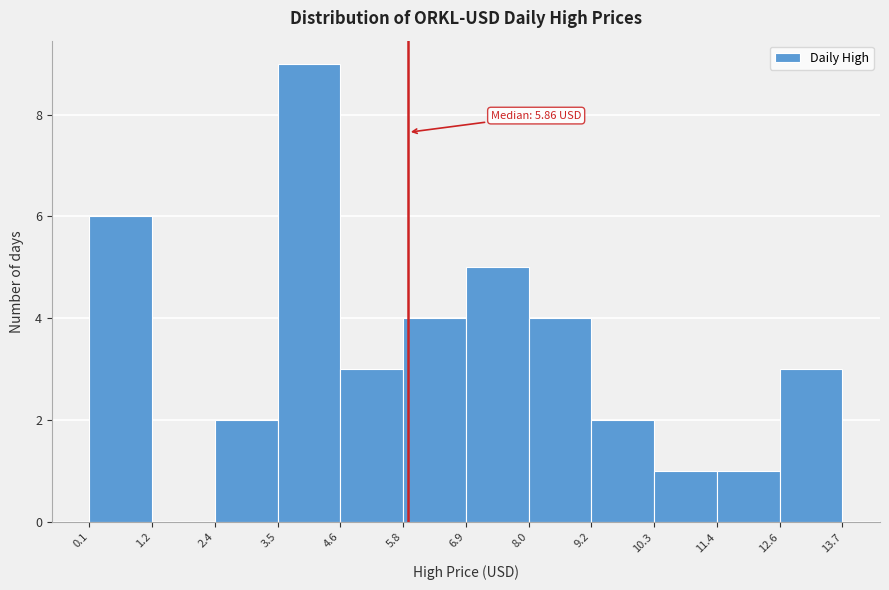

Which range on the x-axis has the tallest bar?

3.5 to 4.6